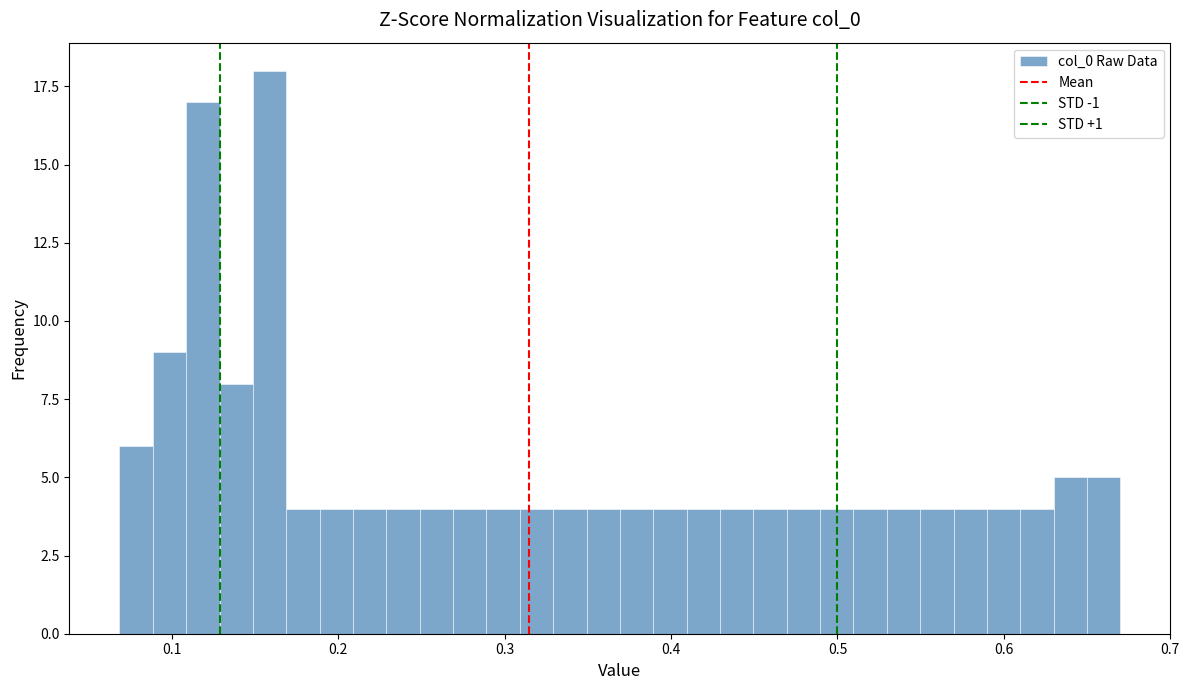

Read against the x-axis, roughly where is the centre of the tallest bar?

0.16